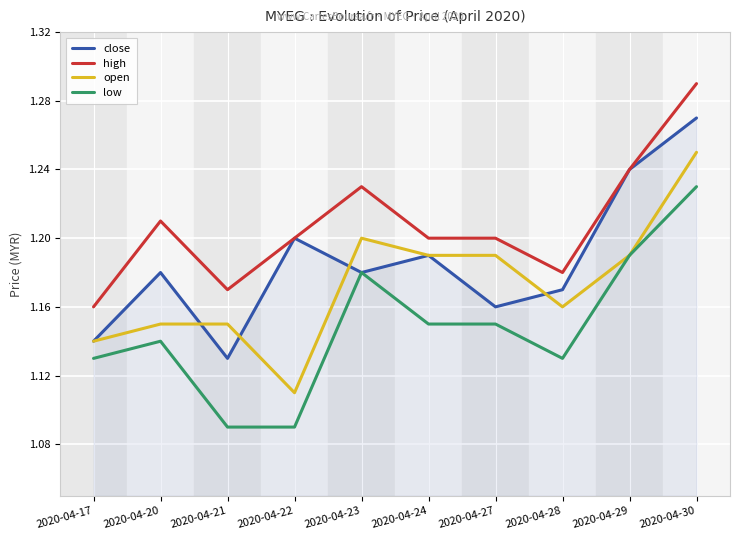

At which label does open reach its peak?

2020-04-30